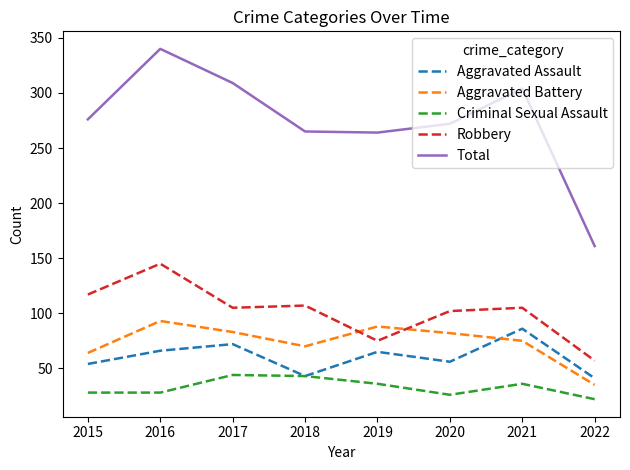

What is the highest value of the Aggravated Battery series?

93